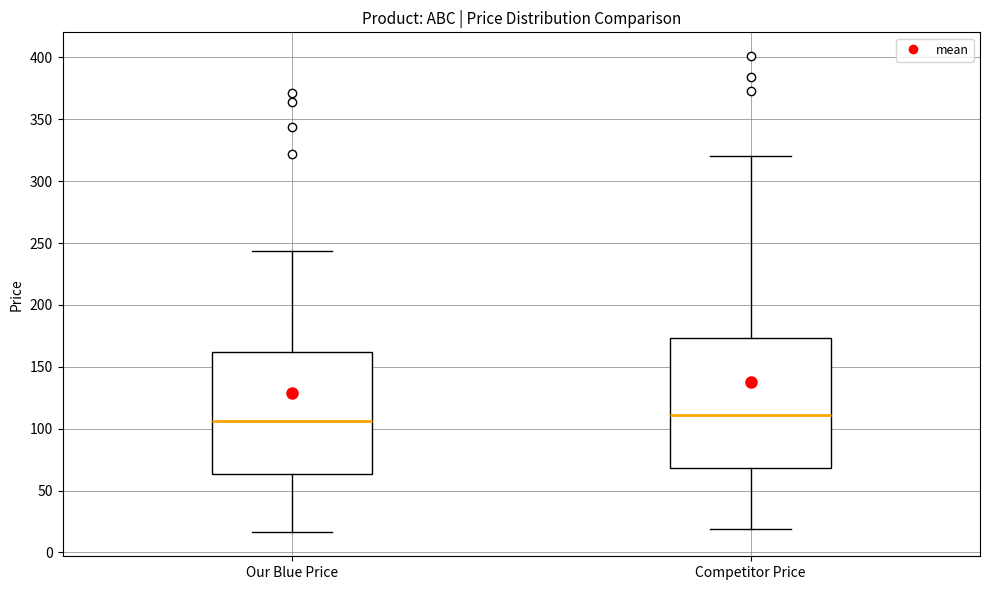

Reading left to right, read every box against the y-axis: the position of its median line, the range the box covers, and the ends of its whiskers. The values are not printed on the chart, so give them approximately, as read against the axis.

Our Blue Price: median 105, box 65 to 160, whiskers 15 to 245
Competitor Price: median 110, box 70 to 175, whiskers 20 to 320